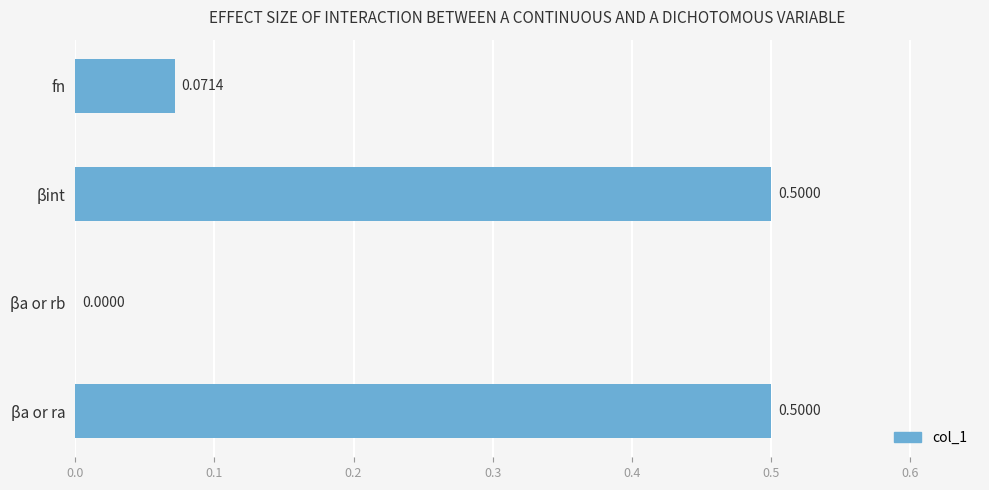

How many data points are above 0?

3